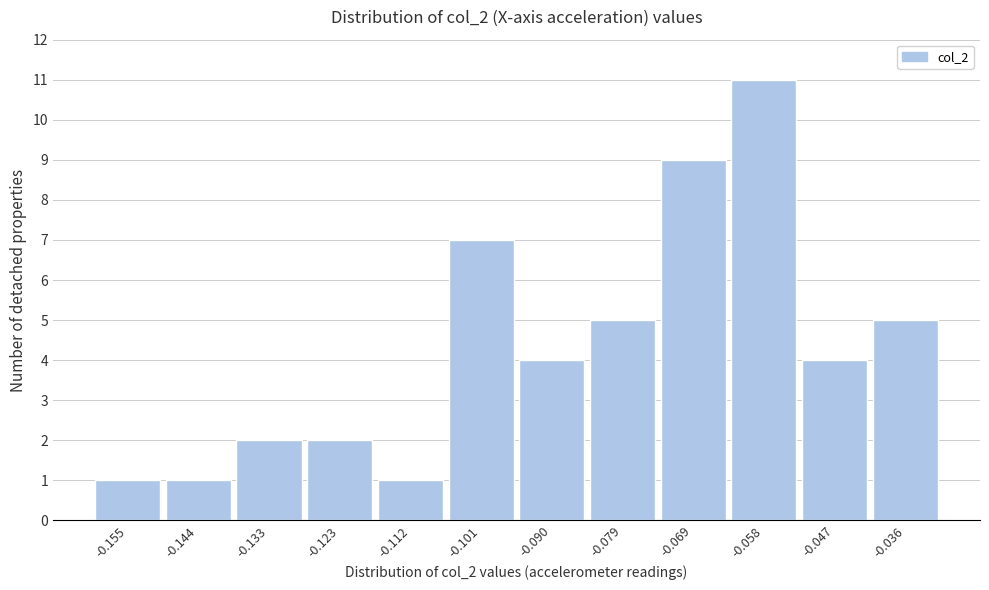

Reading left to right, transcribe all the data shown in this chart.

-0.155=1	-0.144=1	-0.133=2	-0.123=2	-0.112=1	-0.101=7	-0.090=4	-0.079=5	-0.069=9	-0.058=11	-0.047=4	-0.036=5